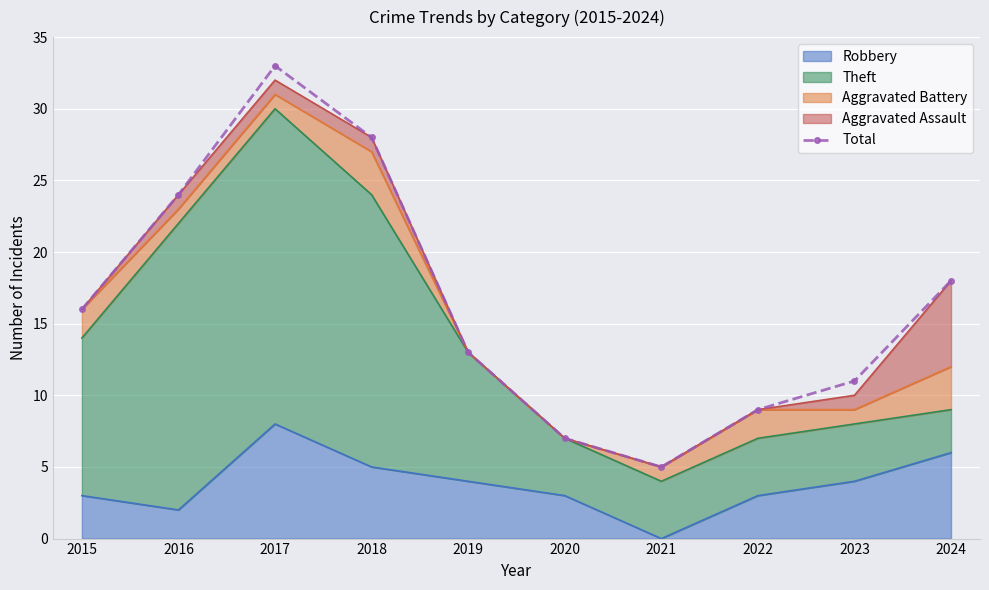

True or false: the data shows 5 at 2021.

True